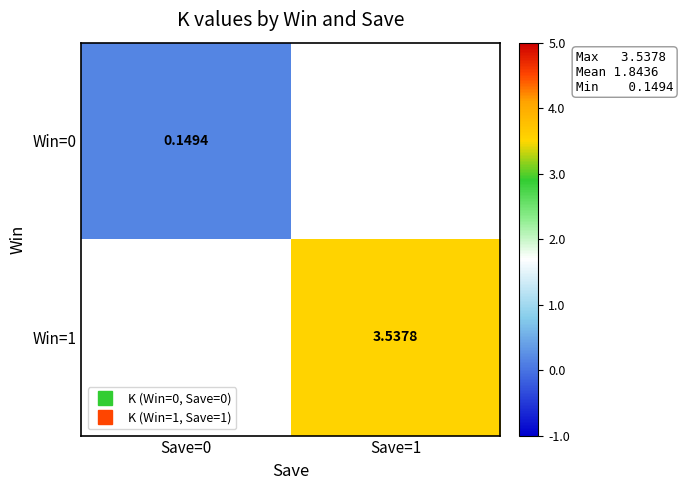

At which label does Win=1 first exceed 3?

Save=1